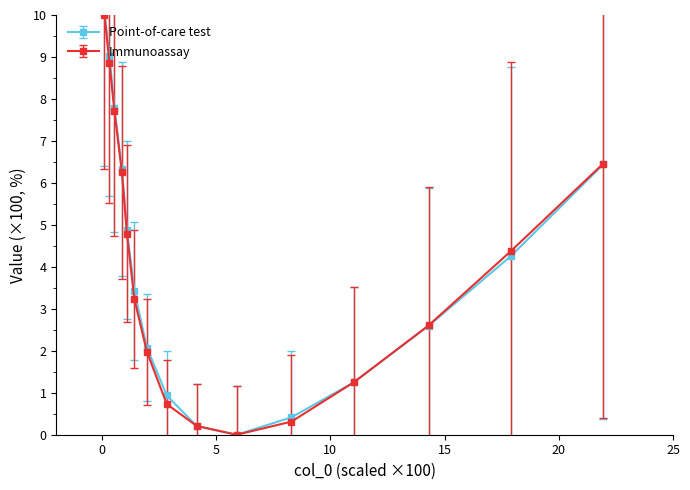

What is the greatest value displayed?

10.1